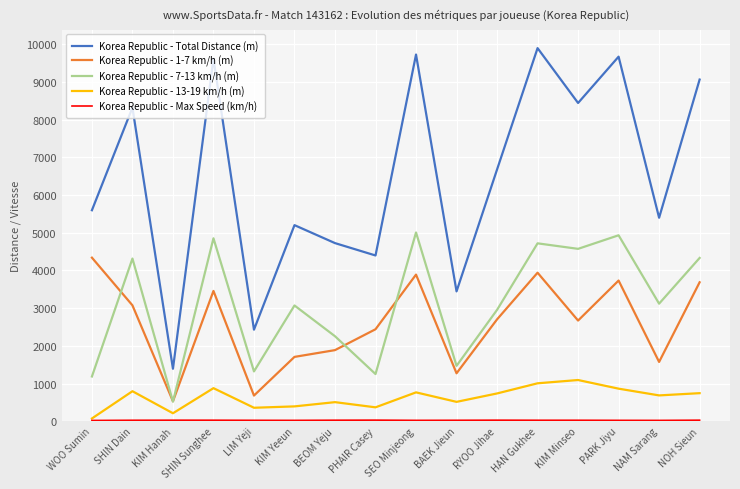

What is the sum of all Korea Republic - 7-13 km/h (m) values?

49872.7